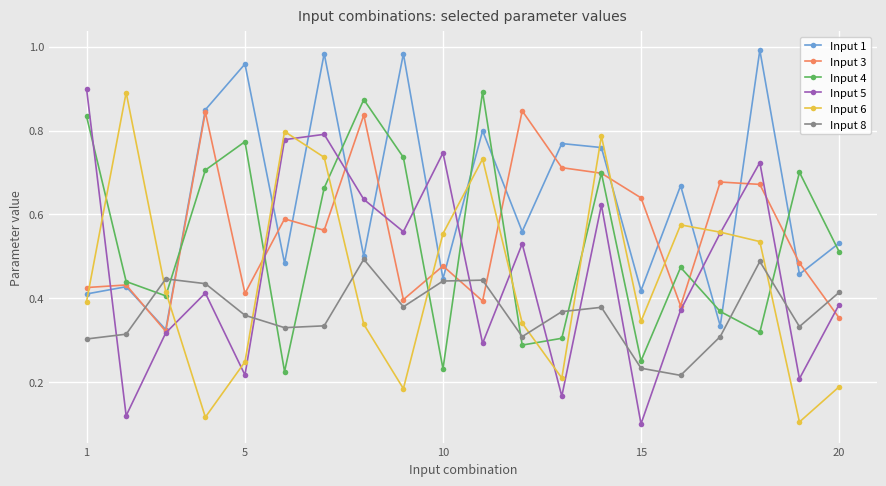

At how many categories does at least one series exceed 0?

20